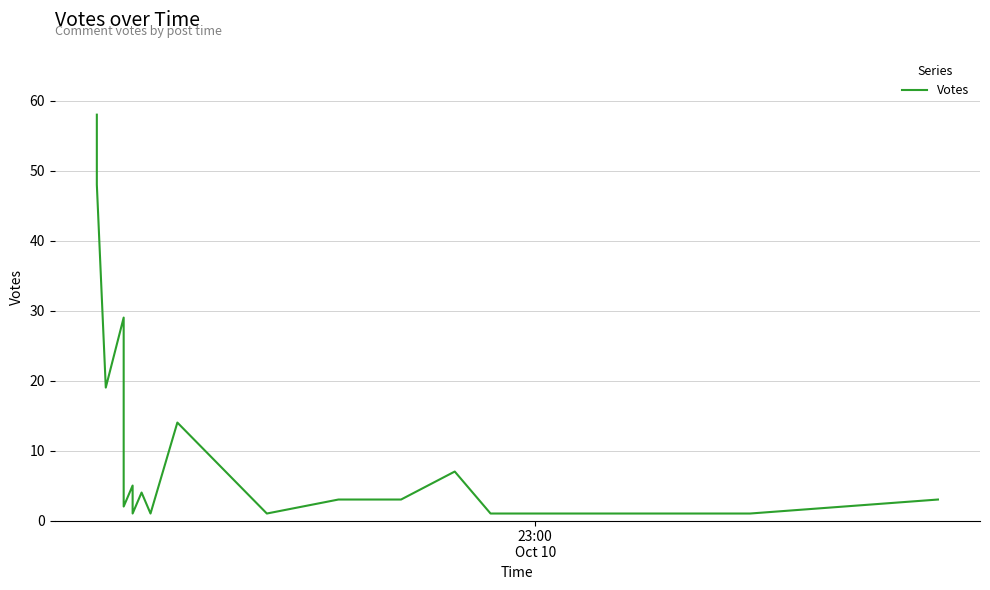

How many values are below 3?

8